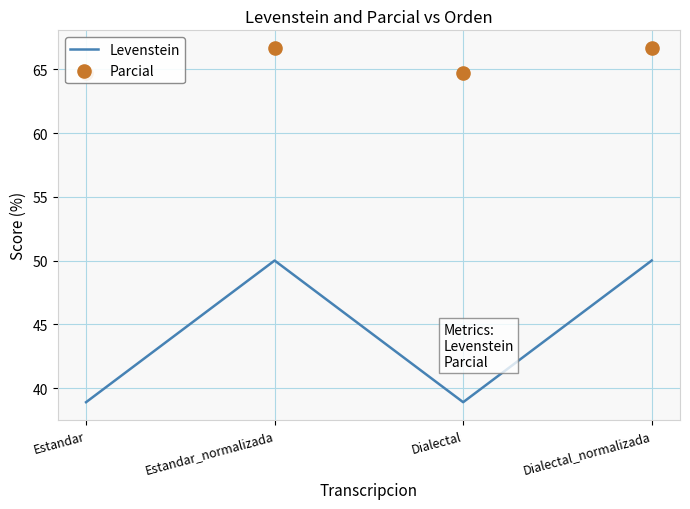

Is the value of Levenstein at Estandar_normalizada greater than the value of Parcial at Dialectal?

No